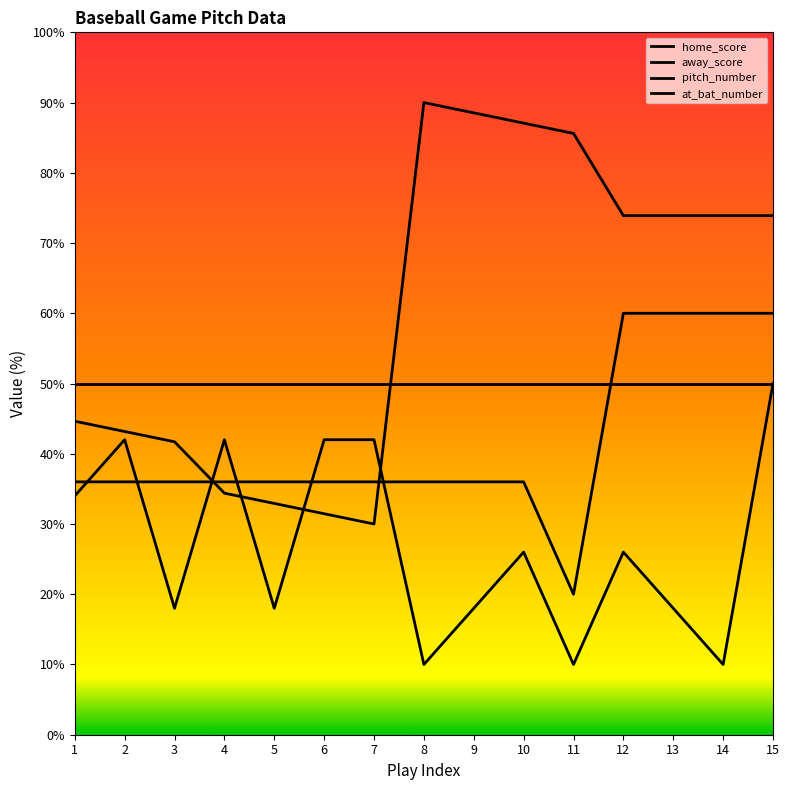

True or false: pitch_number has a value of 26.0 at 12.

True